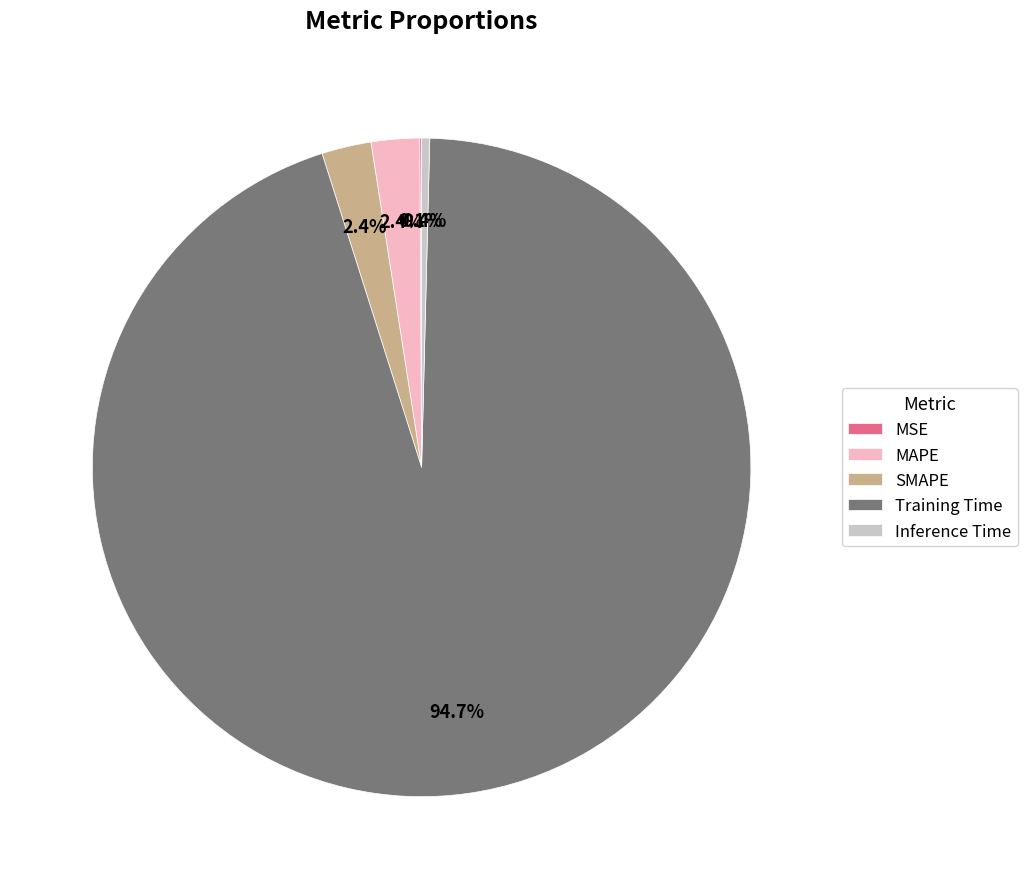

What percentage do MAPE and Inference Time together represent?

2.8%